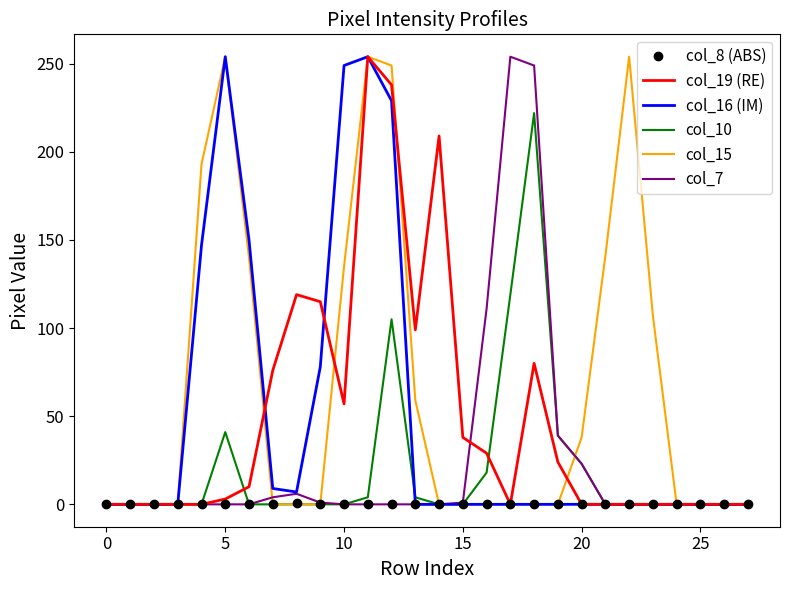

True or false: col_19 (RE) and col_7 cross at least once.

True